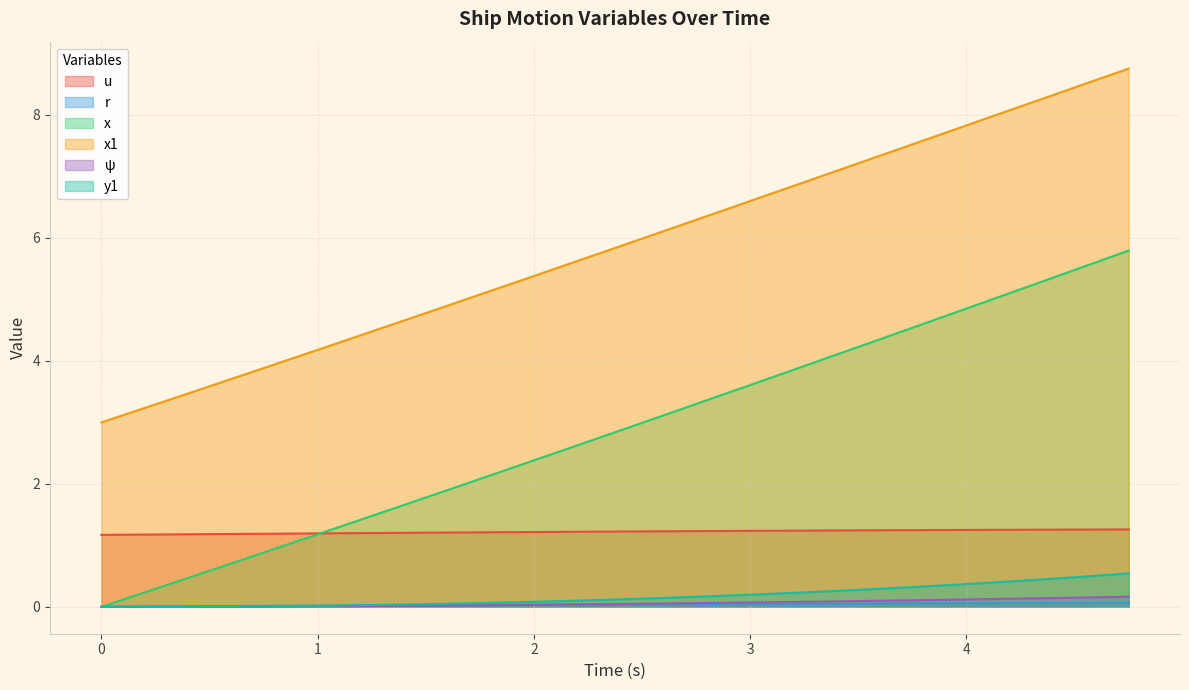

After their last crossing, which series has the higher values: r or y1?

y1